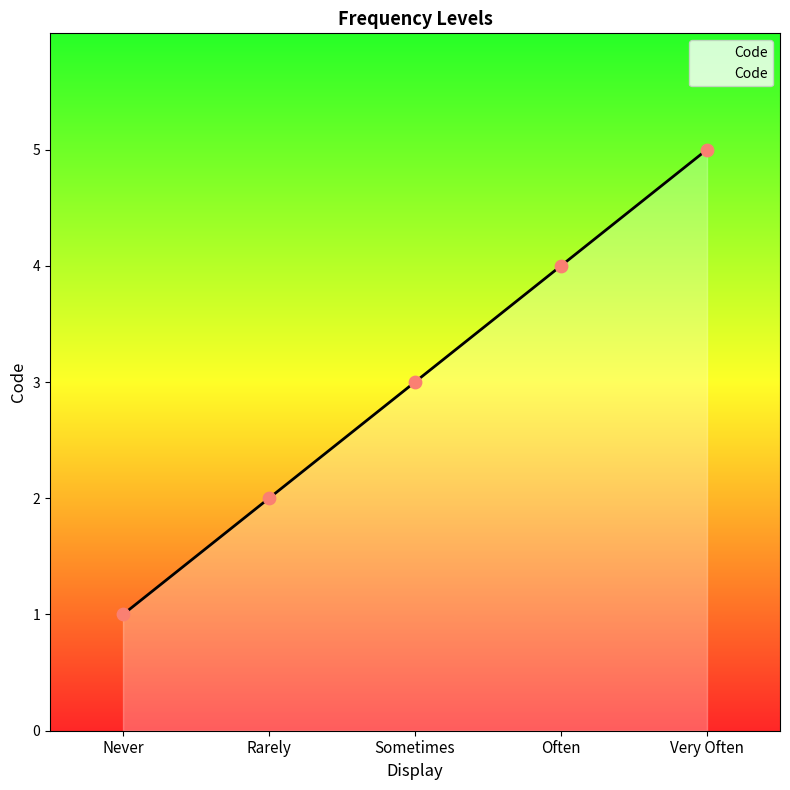

Approximately how many times larger is the value at Rarely compared to Sometimes?

0.7